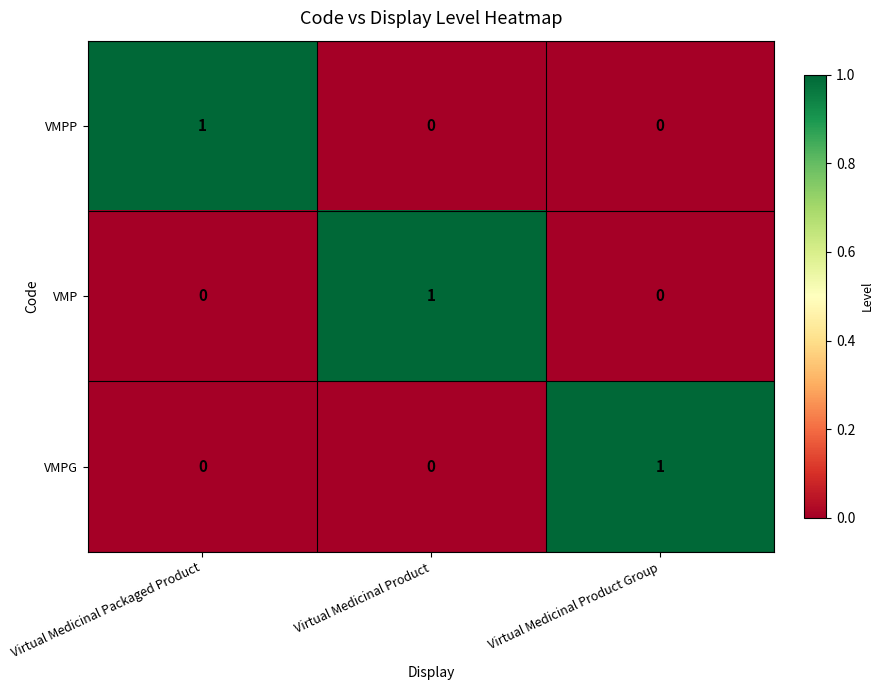

The value of VMPG at Virtual Medicinal Packaged Product is 1. True or false?

False